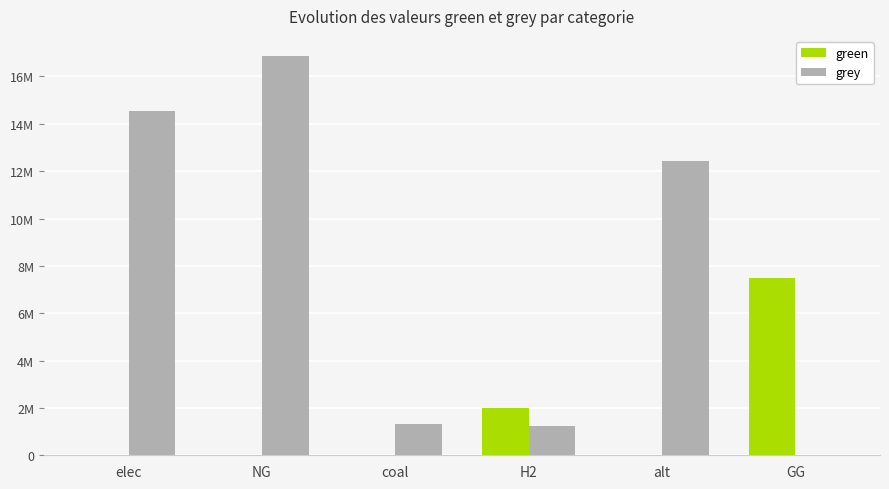

The value of grey at NG is 29184685.3. True or false?

False